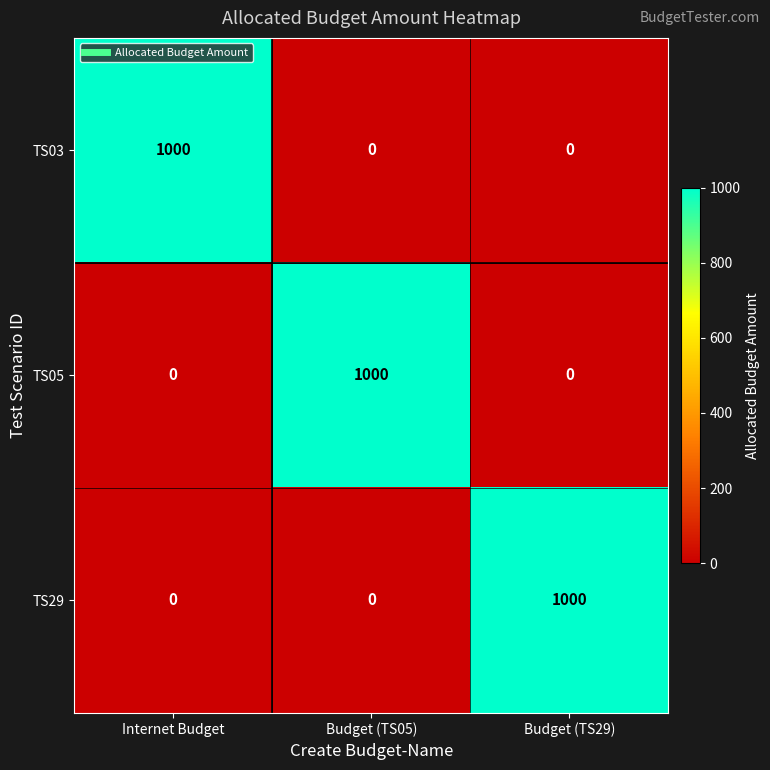

At how many categories does at least one series exceed 981?

3